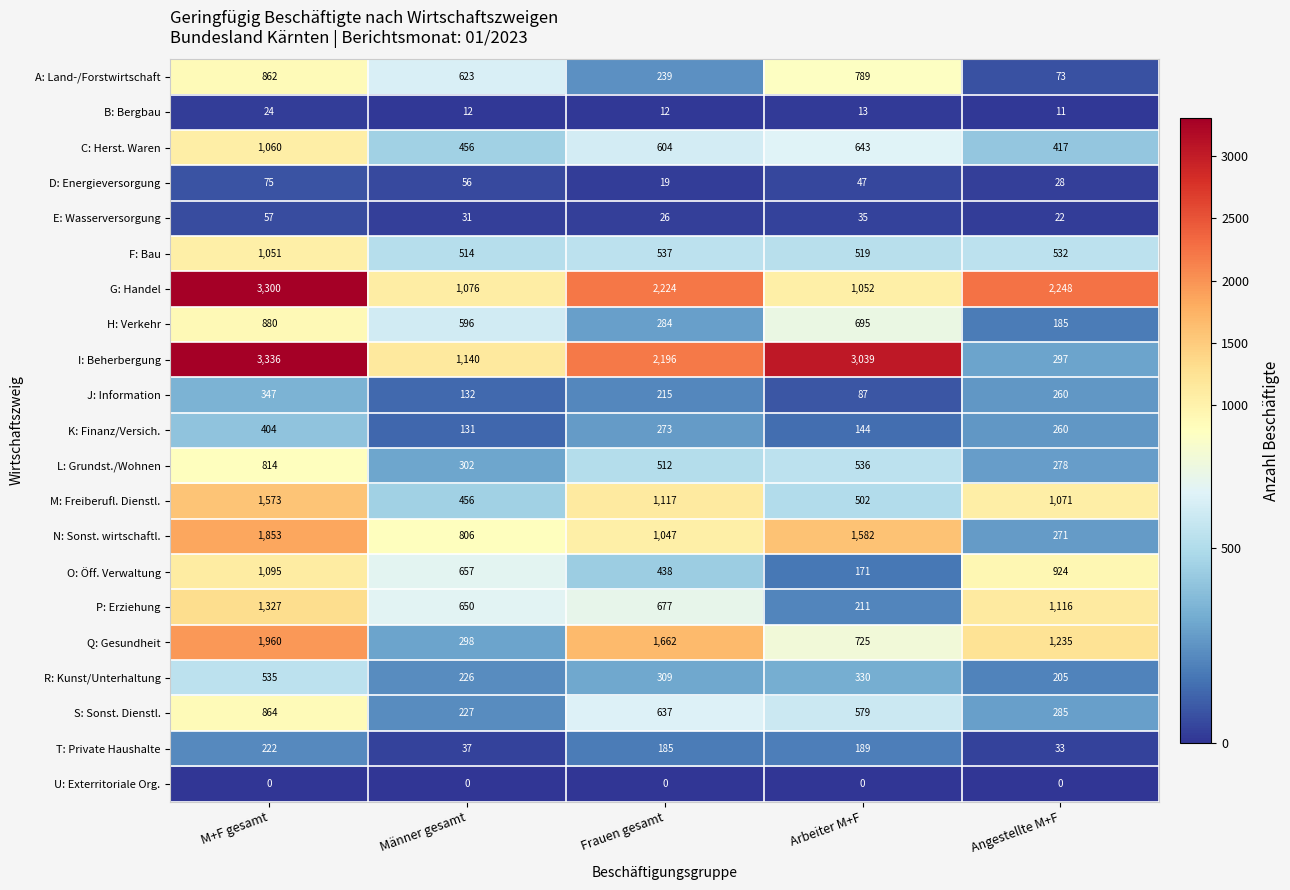

Which series has the largest total across all categories?

I: Beherbergung